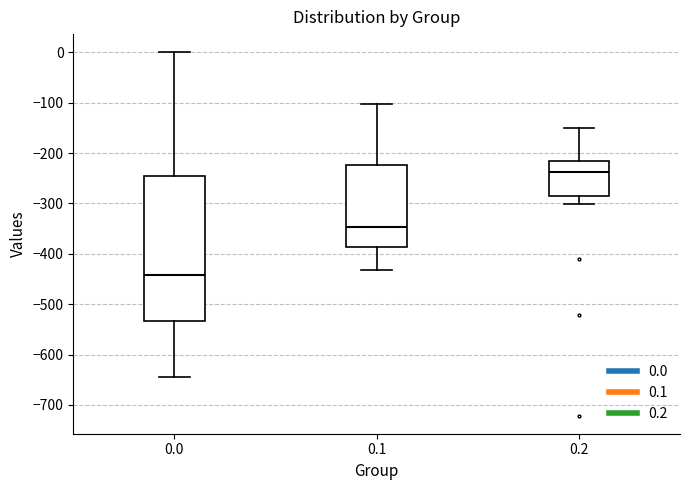

Which box has the highest median line?

0.2